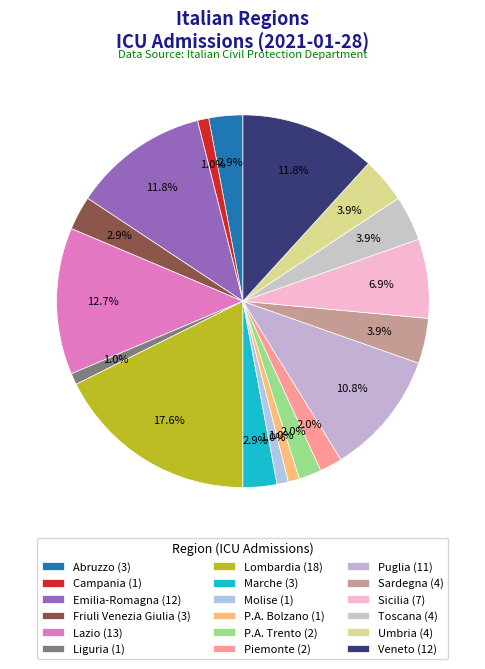

Count the number of slices in the pie.

18